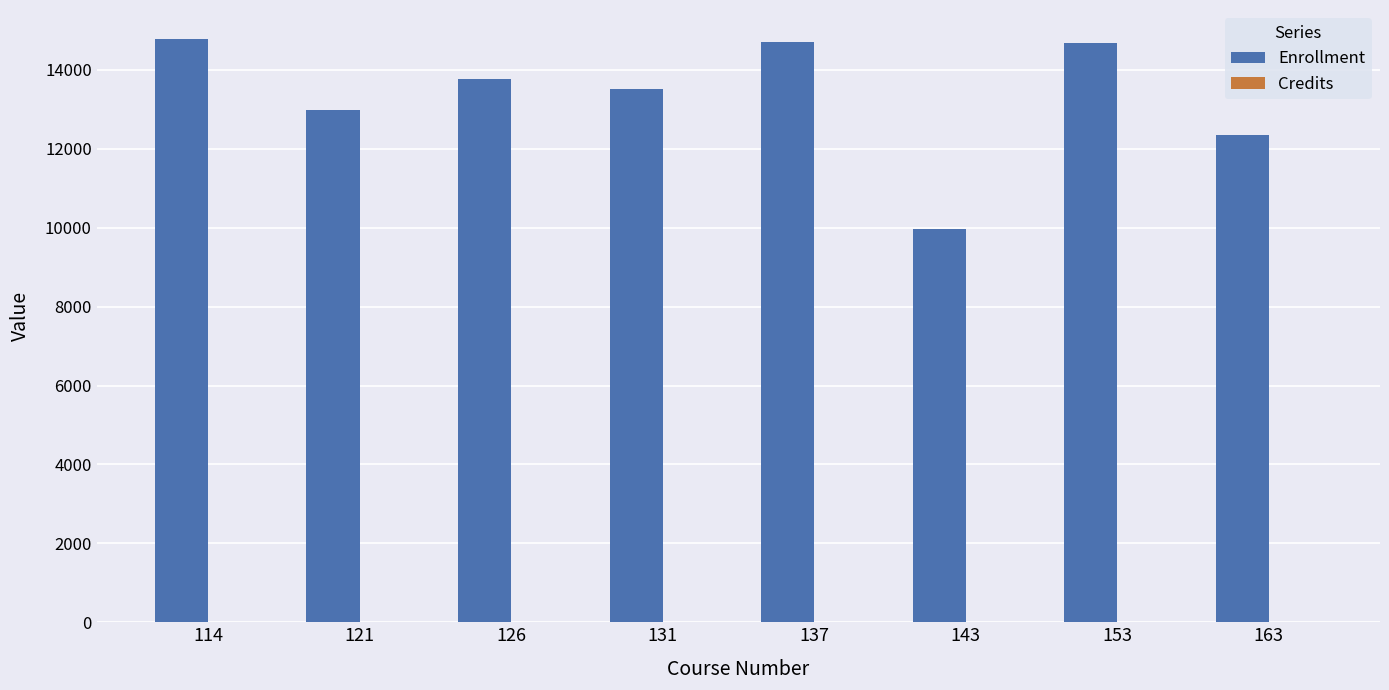

What is the sum of all Enrollment values?

106732